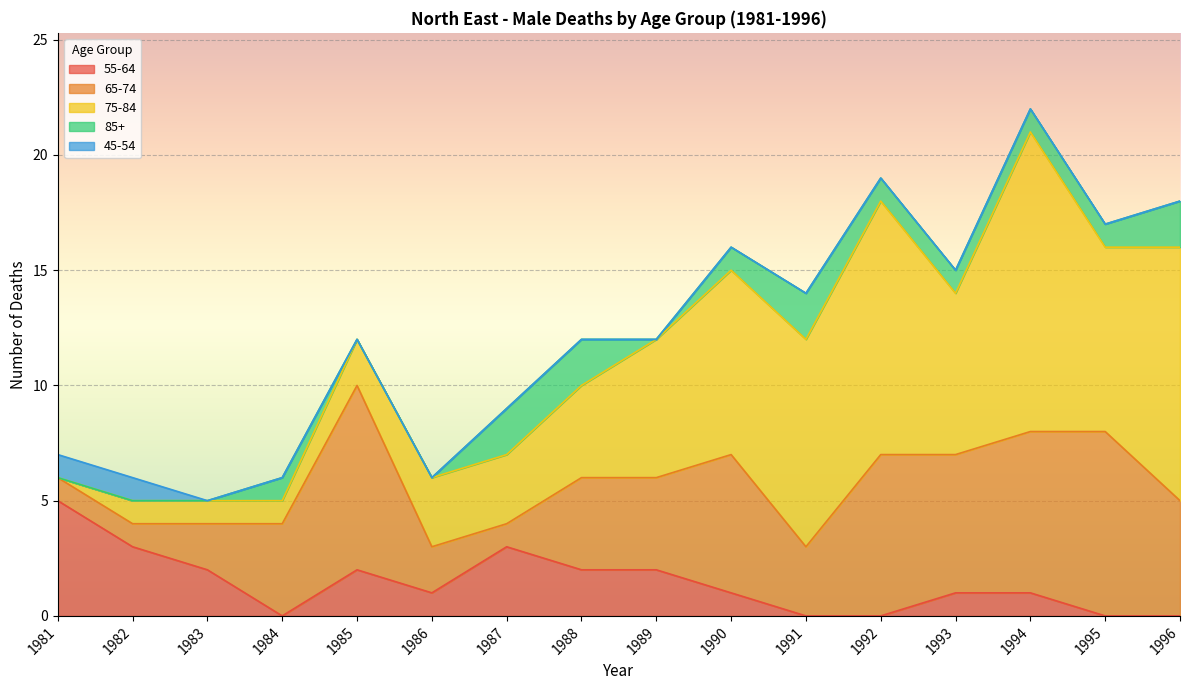

Which series has the widest spread of values?

75-84